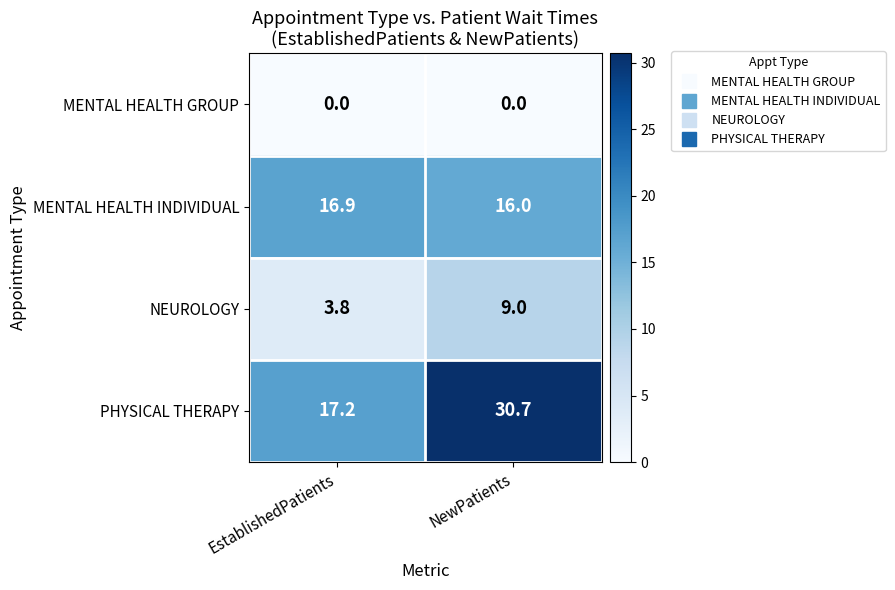

Which series has the largest total across all categories?

PHYSICAL THERAPY